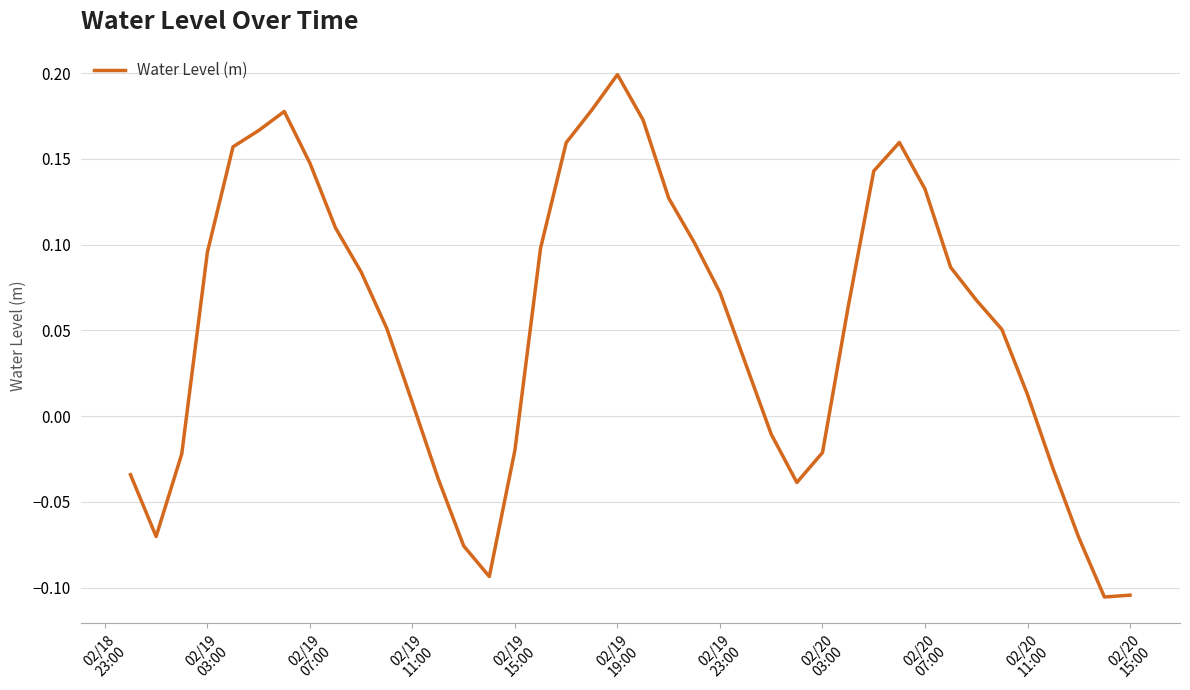

What is the difference between the maximum and minimum values?

0.3